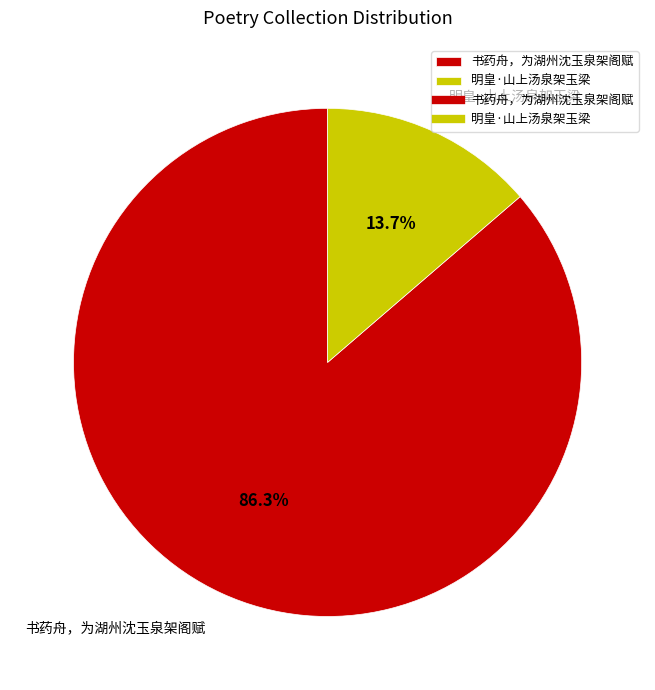

How many segments does this pie chart have?

2